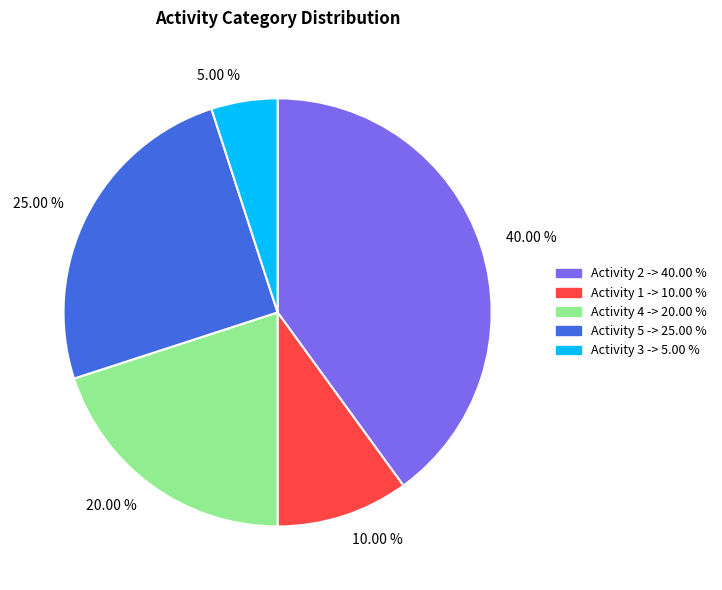

Is there a majority slice in this chart?

No